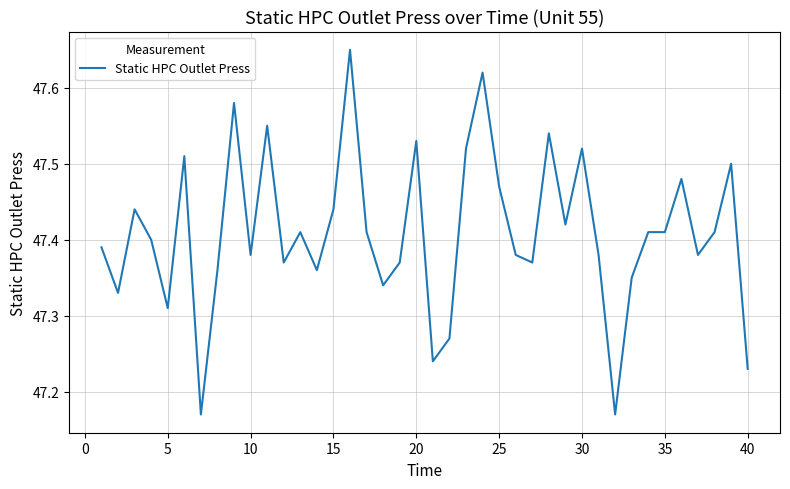

What is the difference between the maximum and minimum values?

0.5